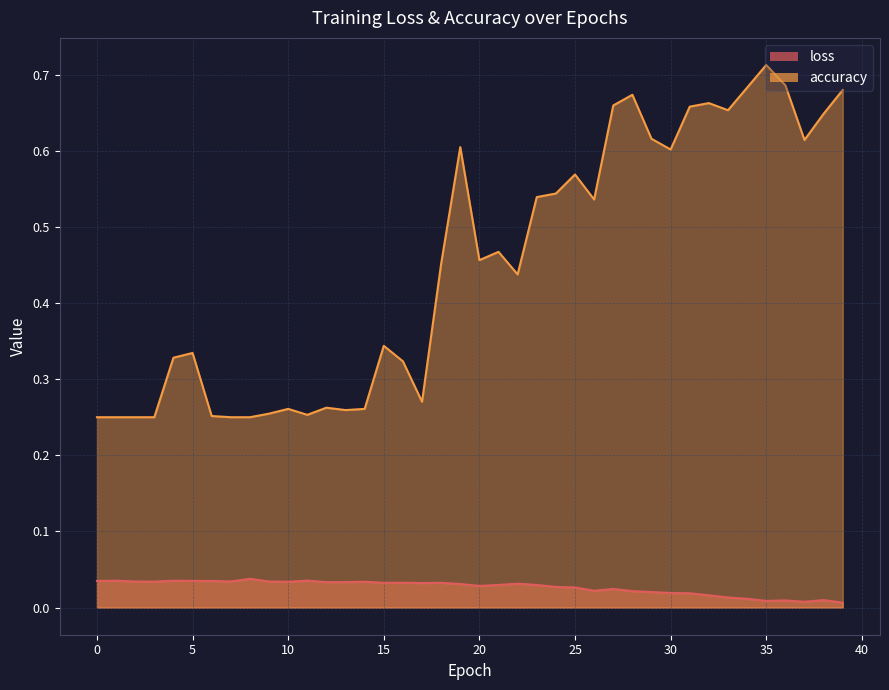

Which series has the largest total across all categories?

accuracy